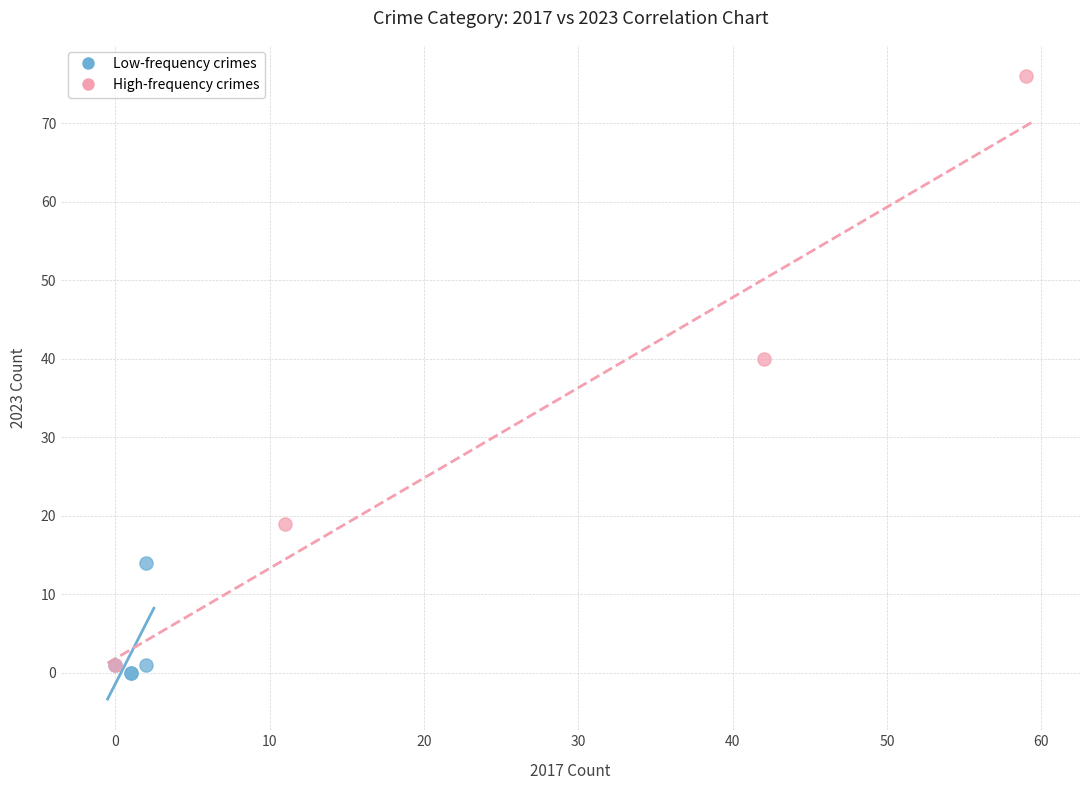

Which series reaches the maximum Y coordinate?

High-frequency crimes